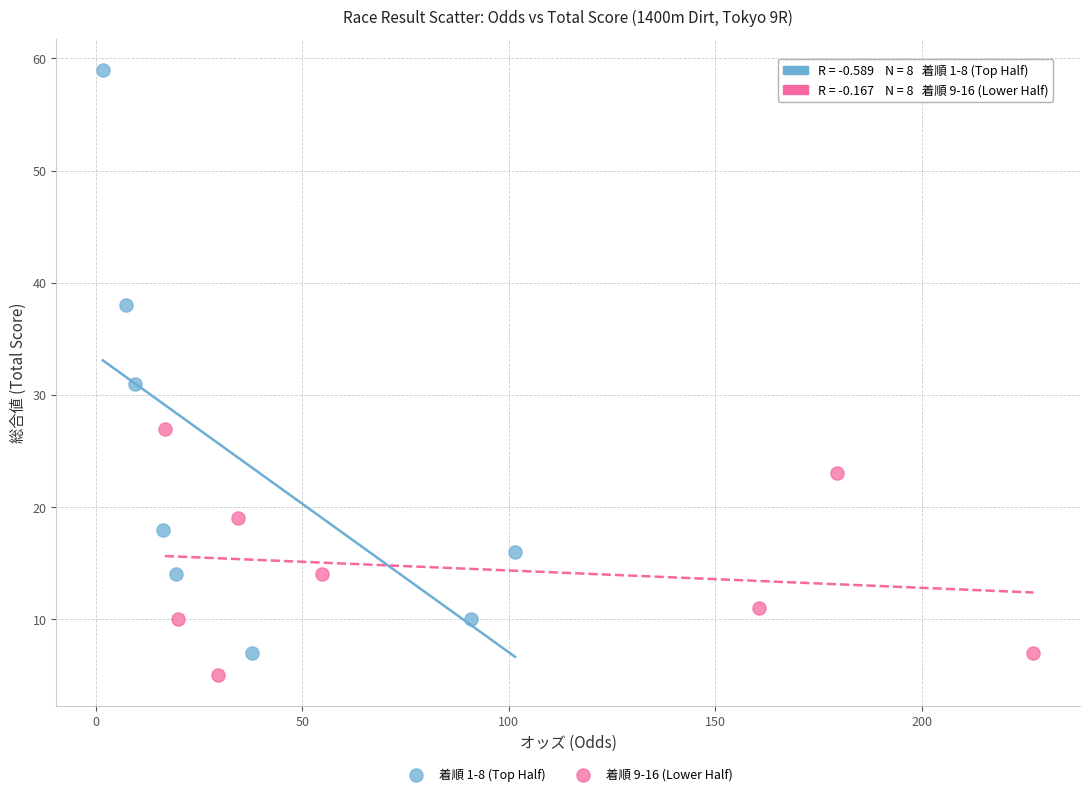

What are all the series names shown in the legend?

着順 1-8 (Top Half), 着順 9-16 (Lower Half)